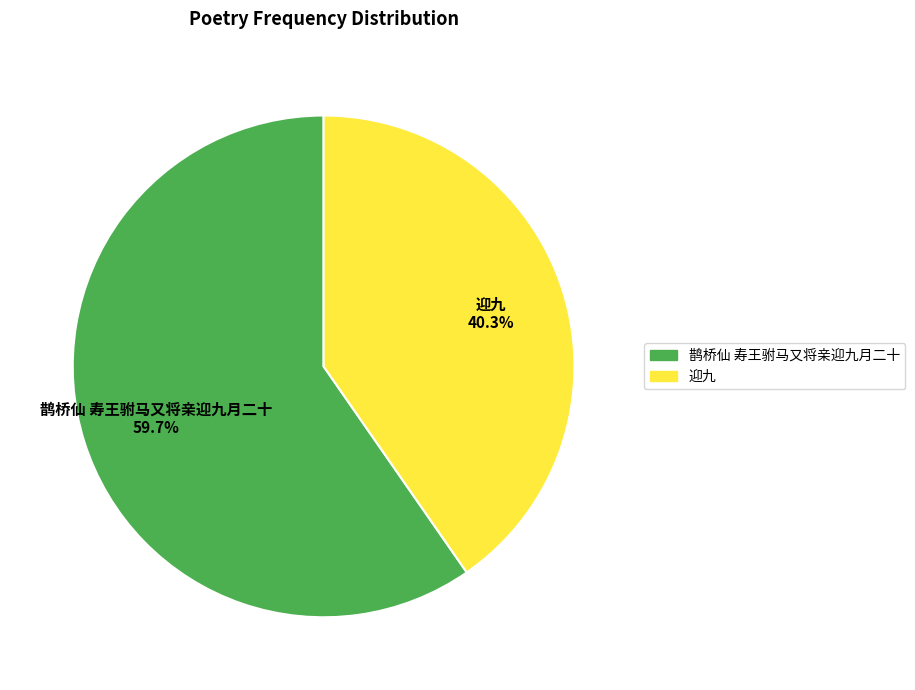

Count the number of slices in the pie.

2